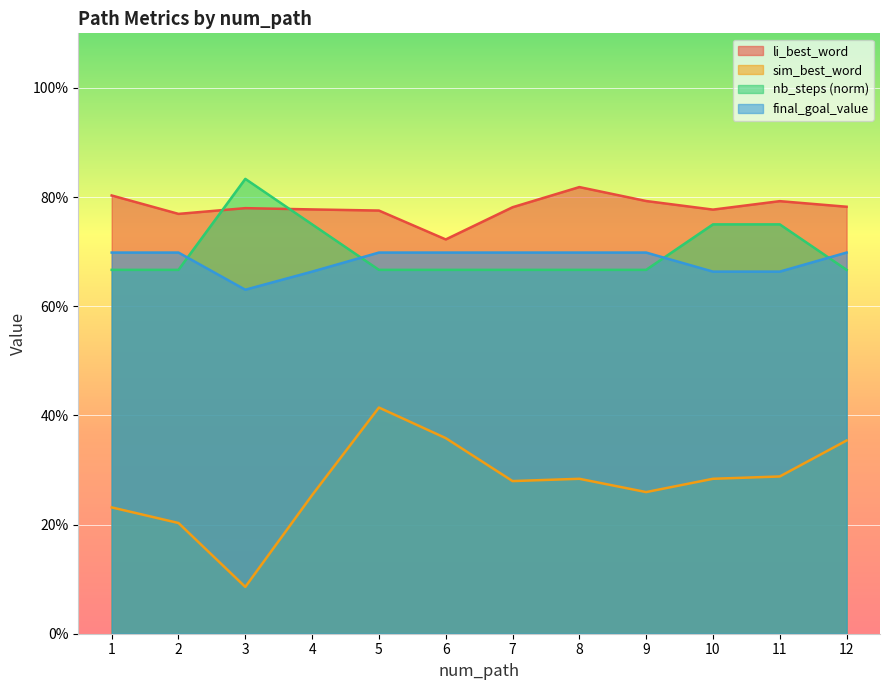

At which category does sim_best_word reach its first local valley?

3